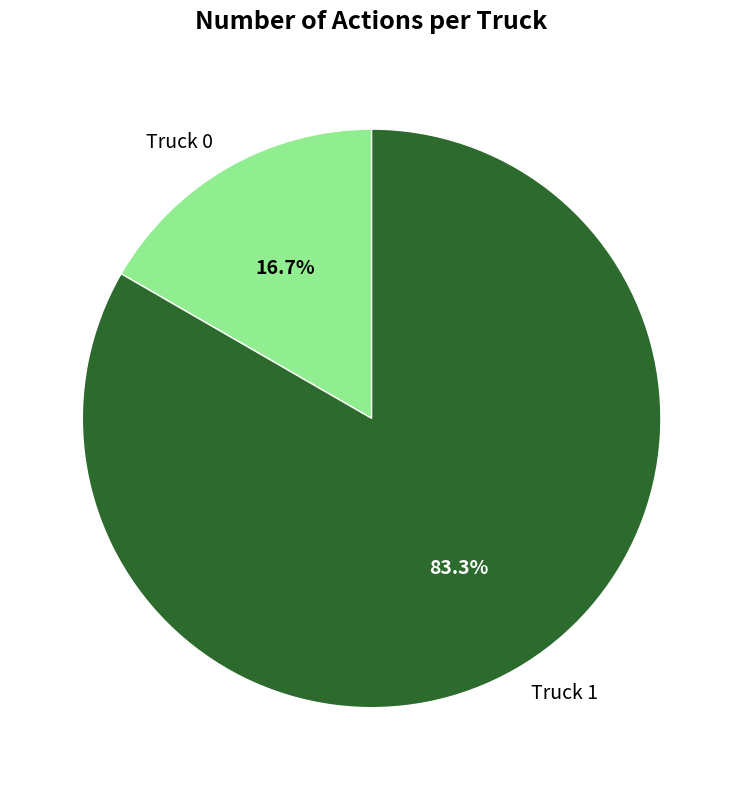

What percentage is NOT represented by Truck 0?

83.3%